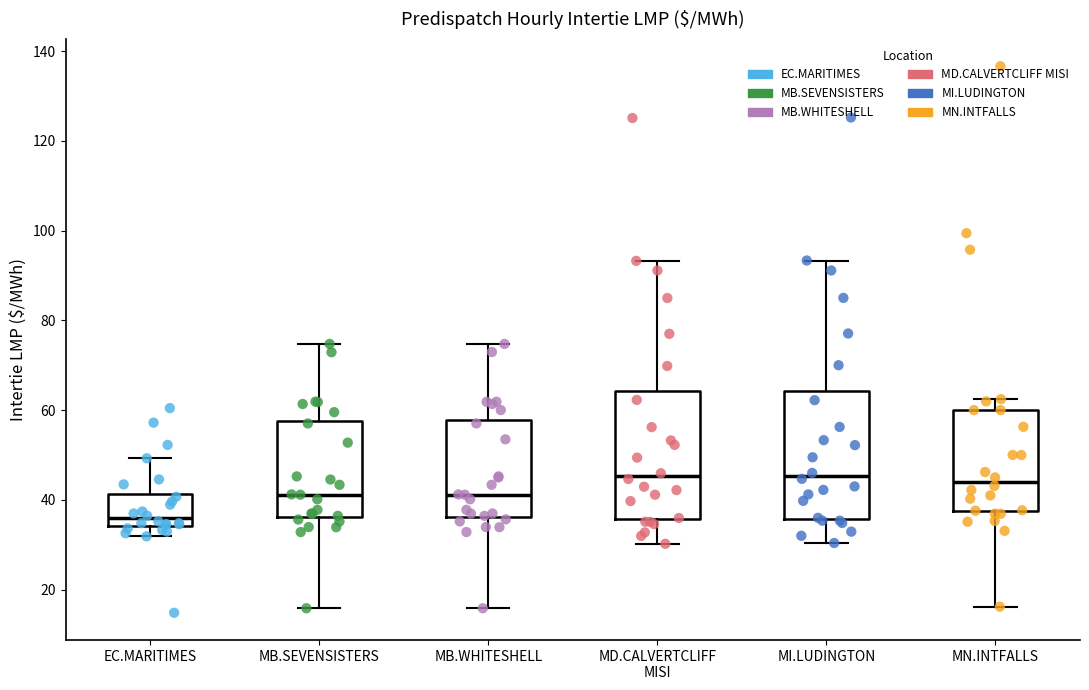

Reading left to right, read every box against the y-axis: the position of its median line, the range the box covers, and the ends of its whiskers. The values are not printed on the chart, so give them approximately, as read against the axis.

EC.MARITIMES: median 36, box 34 to 42, whiskers 32 to 50
MB.SEVENSISTERS: median 42, box 36 to 58, whiskers 16 to 74
MB.WHITESHELL: median 42, box 36 to 58, whiskers 16 to 74
MD.CALVERTCLIFF MISI: median 46, box 36 to 64, whiskers 30 to 94
MI.LUDINGTON: median 46, box 36 to 64, whiskers 30 to 94
MN.INTFALLS: median 44, box 38 to 60, whiskers 16 to 62